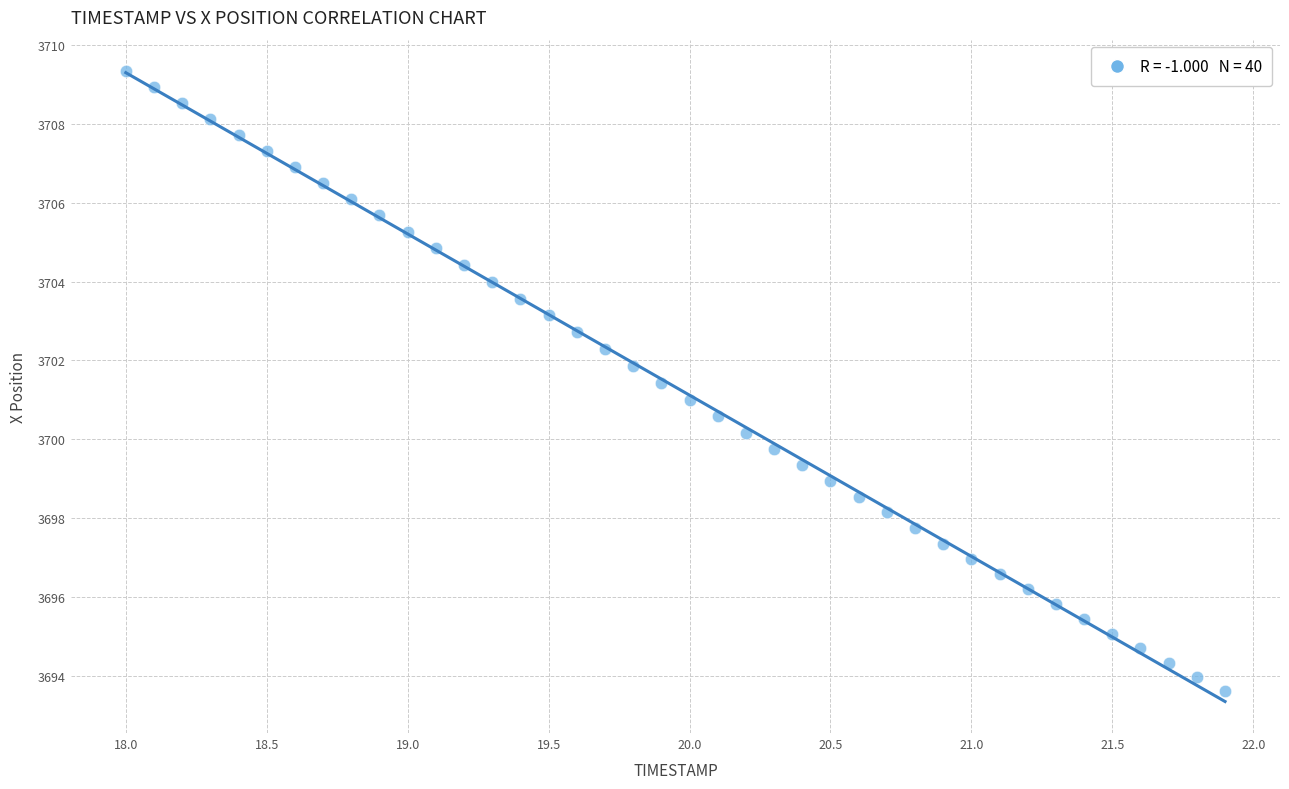

What is the range of X values (max minus min)?

3.9